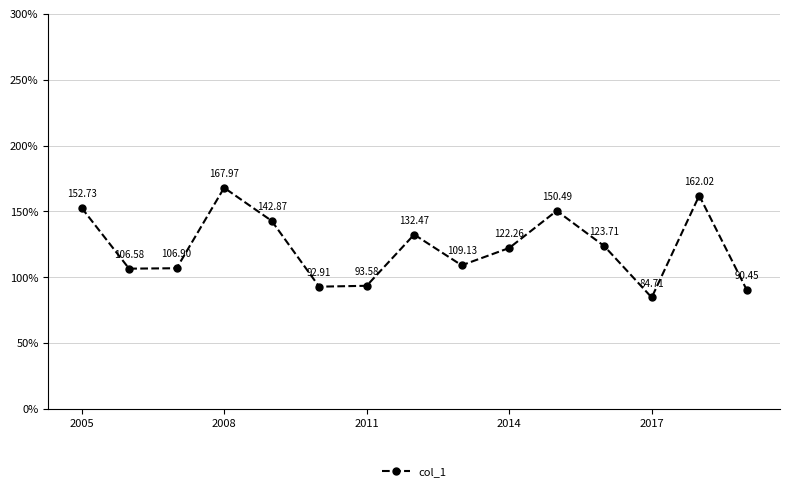

What is the minimum value shown in the chart?

84.7